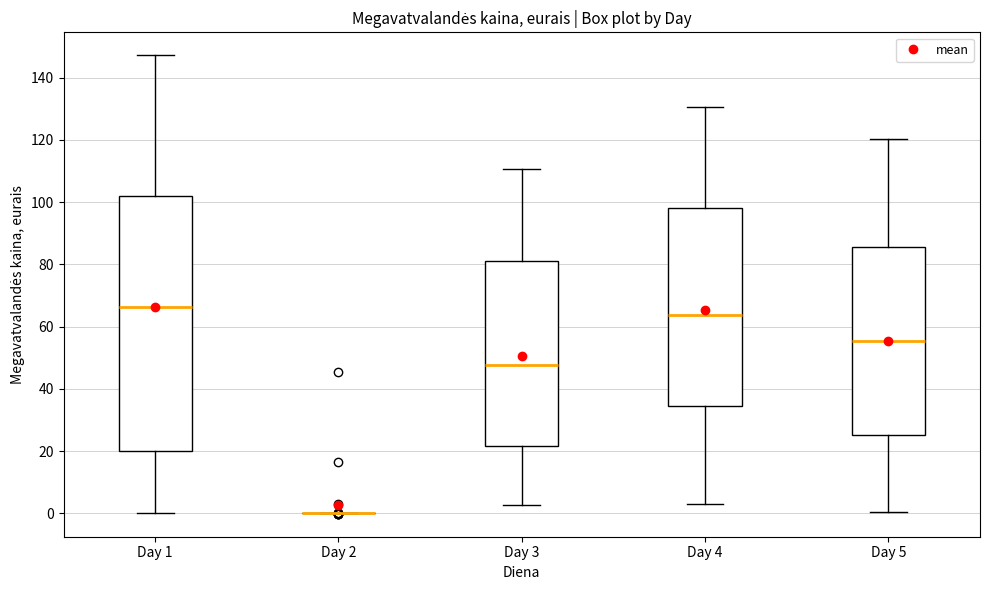

Where does the upper whisker of the box for Day 5 end on the y-axis? The values are not printed on the chart, so give them approximately, as read against the axis.

120